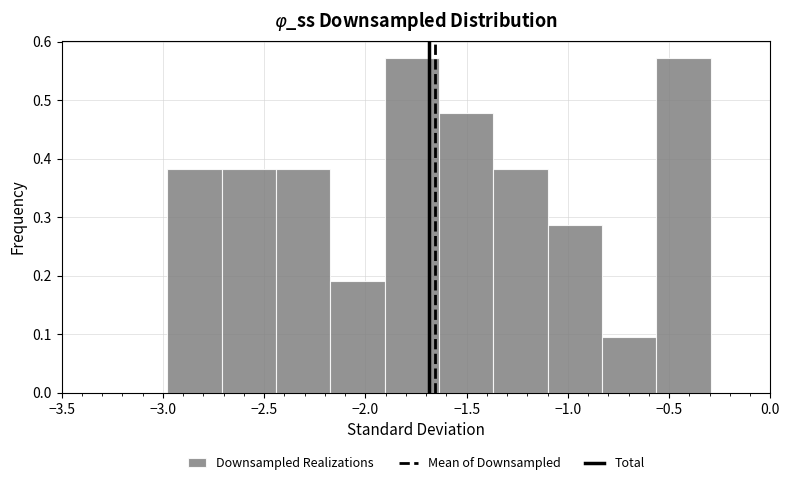

Reading left to right, transcribe this chart: for each bar, give the range it covers on the x-axis and its height. Neither the bar edges nor the heights are printed on the chart, so give them approximately, as read against the axes.

-3.00 to -2.70: 0.38
-2.70 to -2.45: 0.38
-2.45 to -2.15: 0.38
-2.15 to -1.90: 0.19
-1.90 to -1.65: 0.57
-1.65 to -1.35: 0.48
-1.35 to -1.10: 0.38
-1.10 to -0.85: 0.29
-0.85 to -0.55: 0.10
-0.55 to -0.30: 0.57